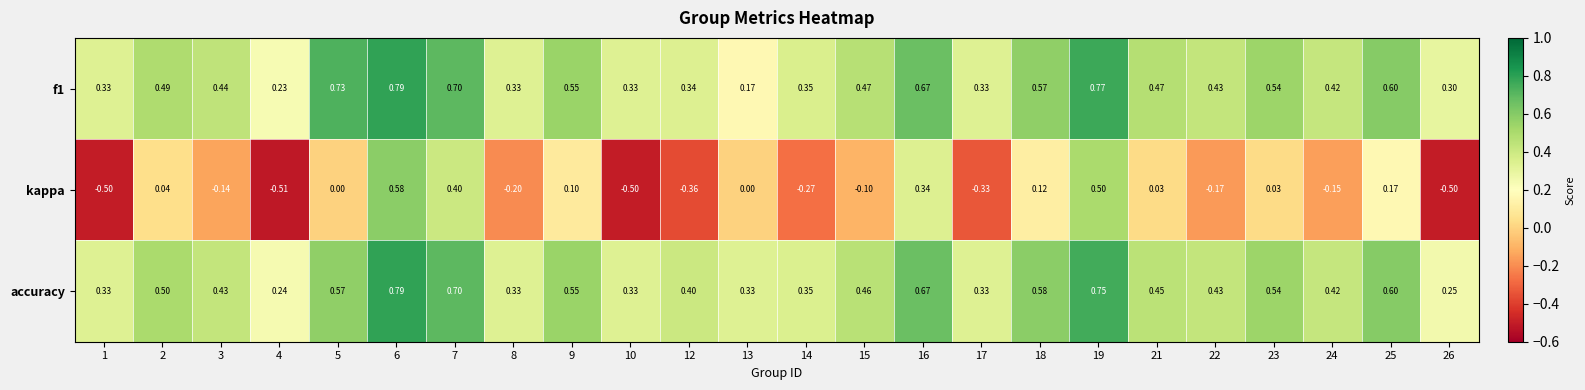

At 15, list the series in order from smallest to largest.

kappa, accuracy, f1